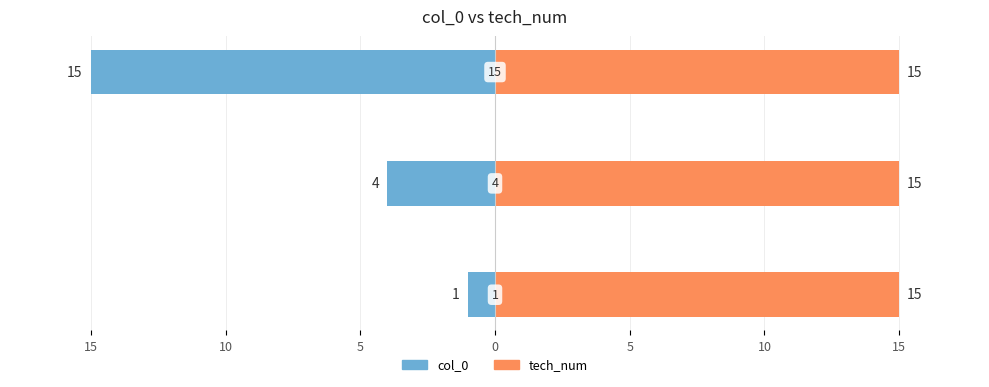

Which series has the largest range (max minus min)?

col_0